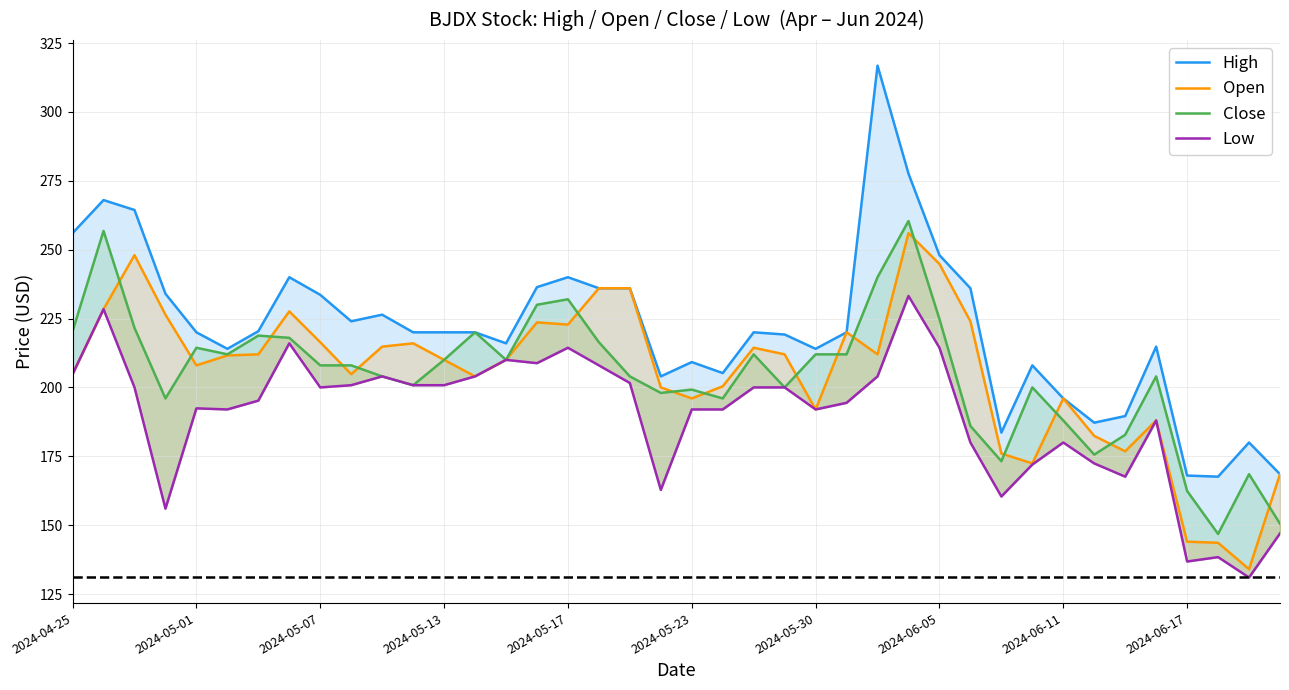

At 39, list the series in order from smallest to largest.

Low, Close, High, Open